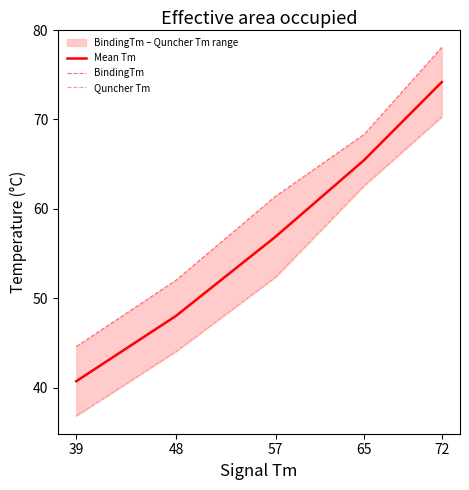

Which series has the largest range (max minus min)?

BindingTm